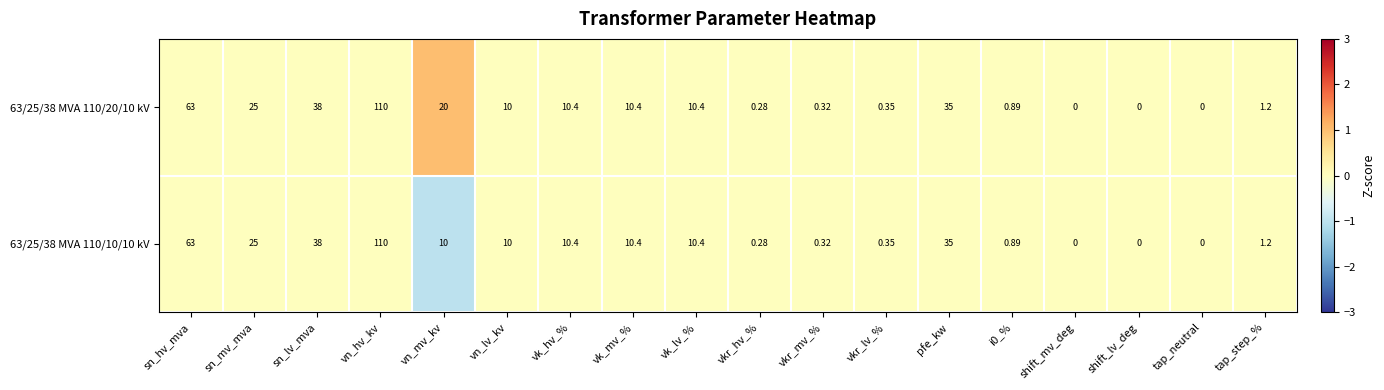

Is the value of 63/25/38 MVA 110/10/10 kV at i0_% greater than the value of 63/25/38 MVA 110/20/10 kV at sn_lv_mva?

No